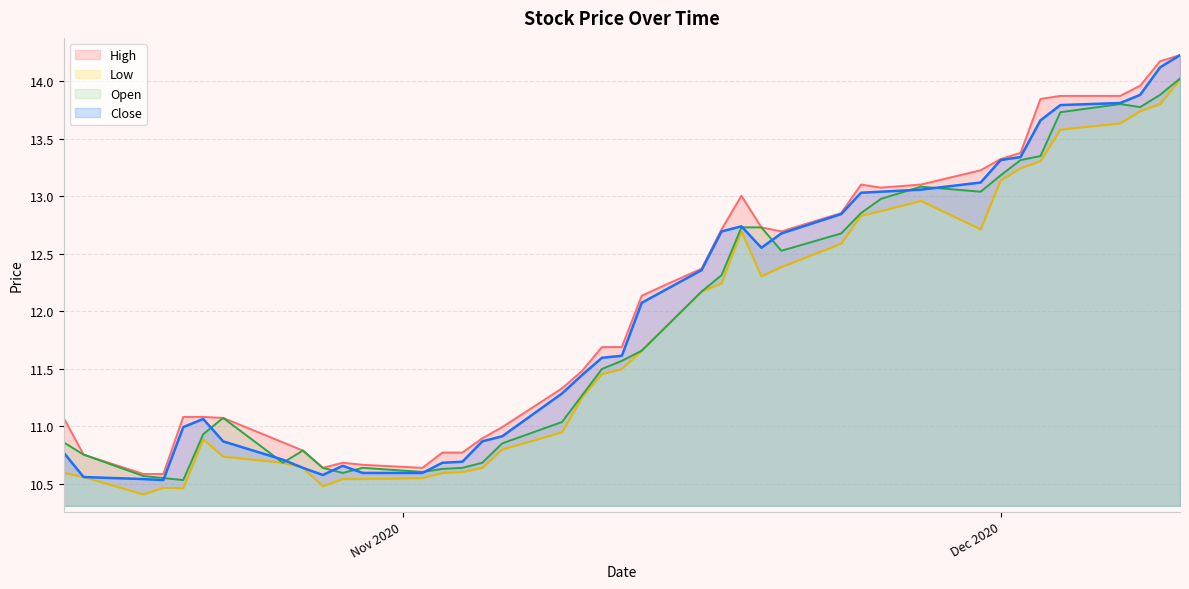

What is the label of the 28th point from the right?

2020-11-02